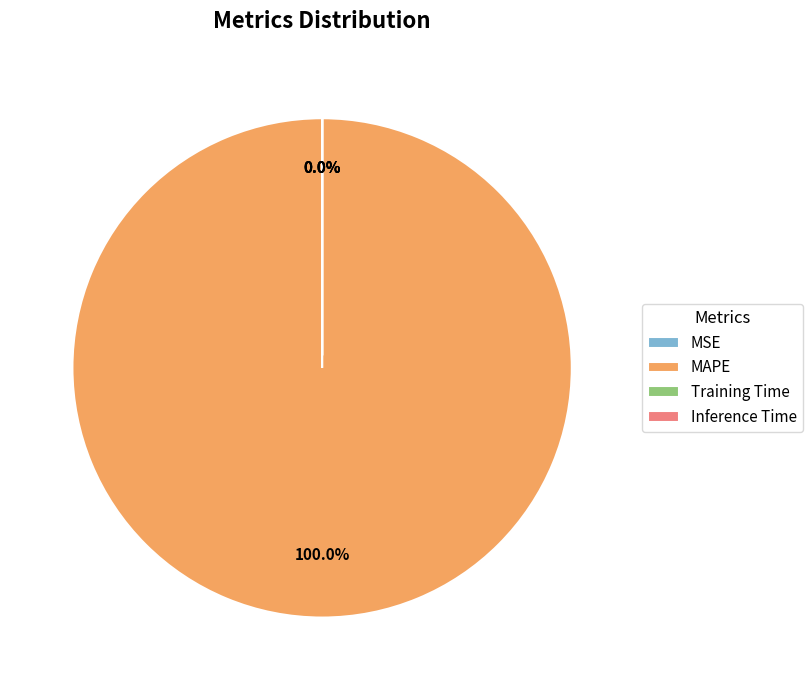

Count the number of slices in the pie.

4